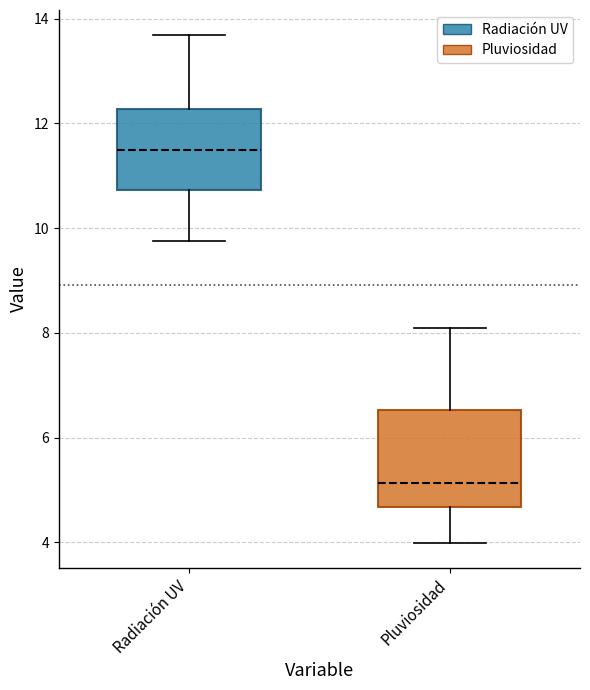

Reading left to right, read every box against the y-axis: the position of its median line, the range the box covers, and the ends of its whiskers. The values are not printed on the chart, so give them approximately, as read against the axis.

Radiación UV: median 11.4, box 10.8 to 12.2, whiskers 9.8 to 13.6
Pluviosidad: median 5.2, box 4.6 to 6.6, whiskers 4.0 to 8.0